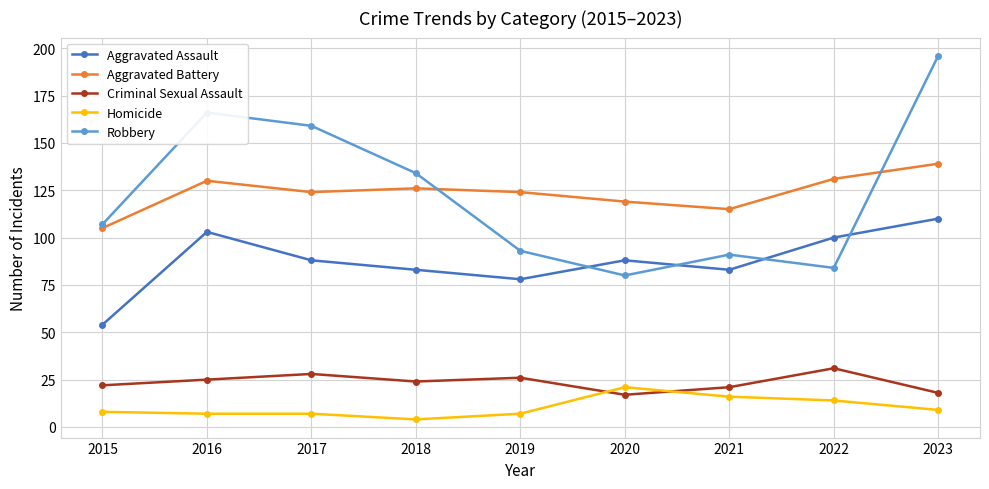

How many series are shown in this chart?

5